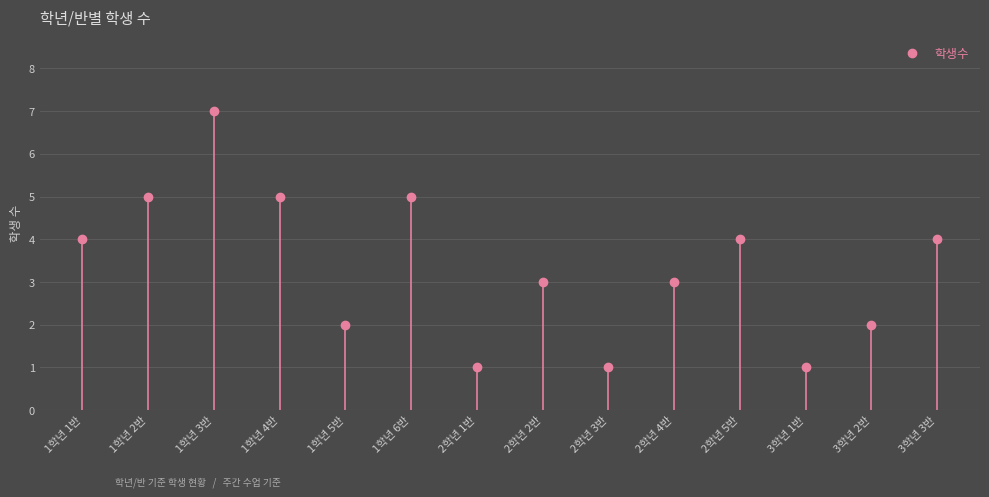

How many distinct data groups are displayed?

1